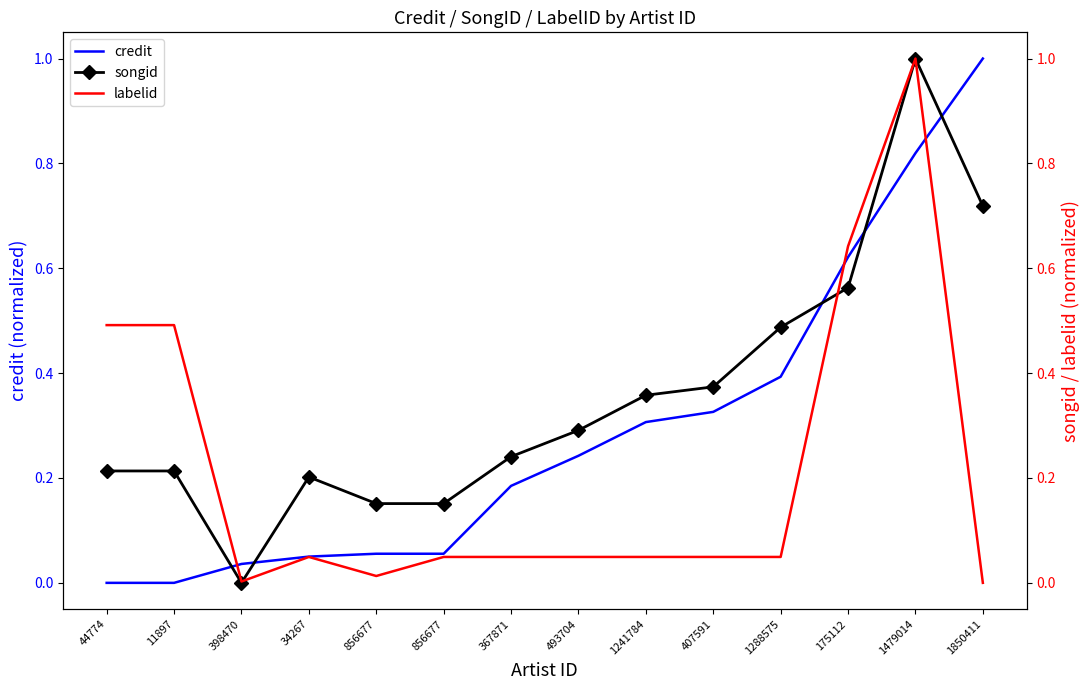

What is the label of the 14th point from the right?

44774